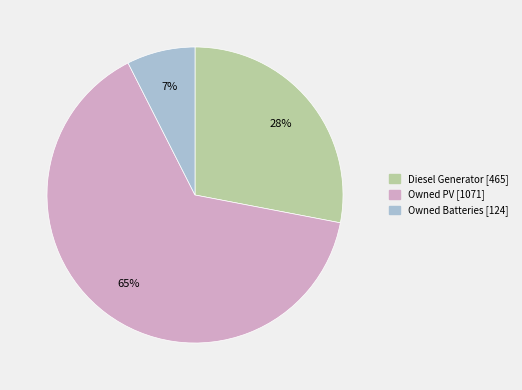

Is the sum of Owned Batteries and Owned PV greater than half?

Yes